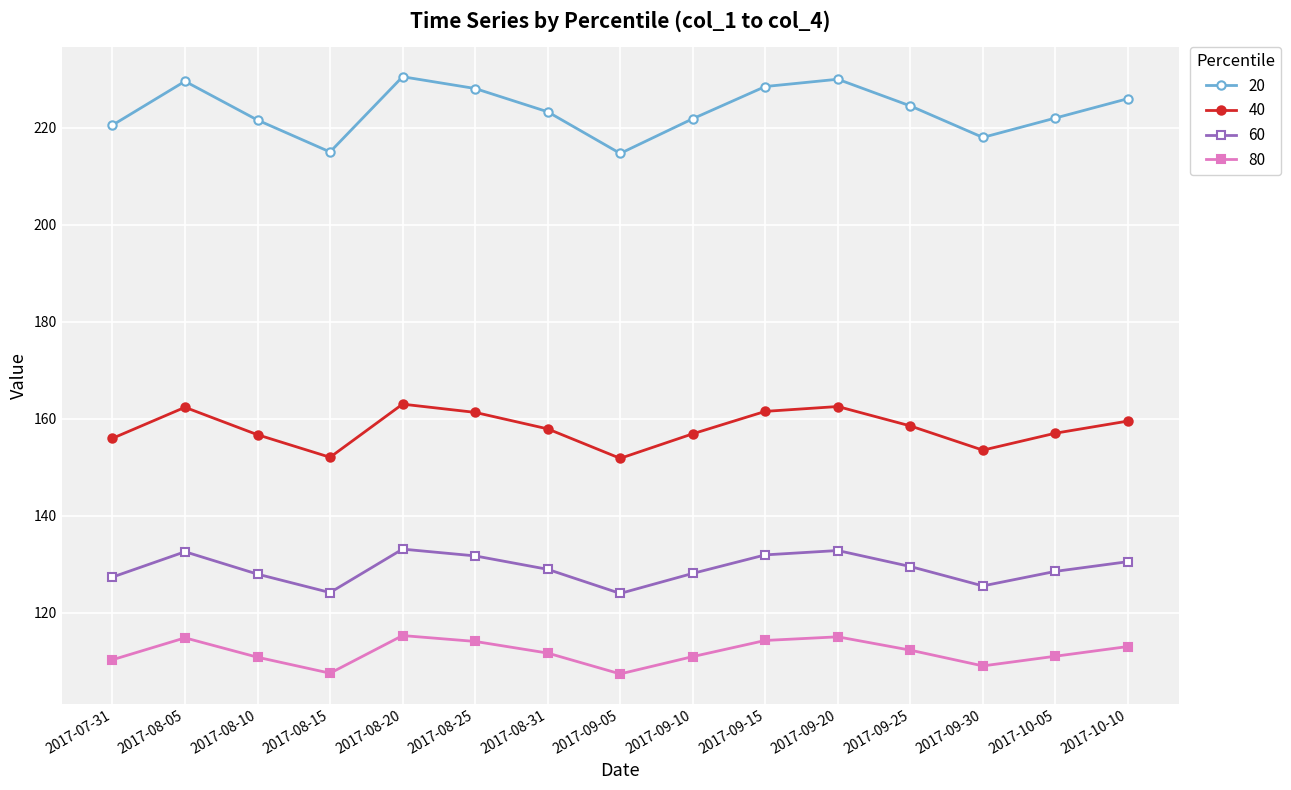

What is the label of the 3rd point from the left?

2017-08-10